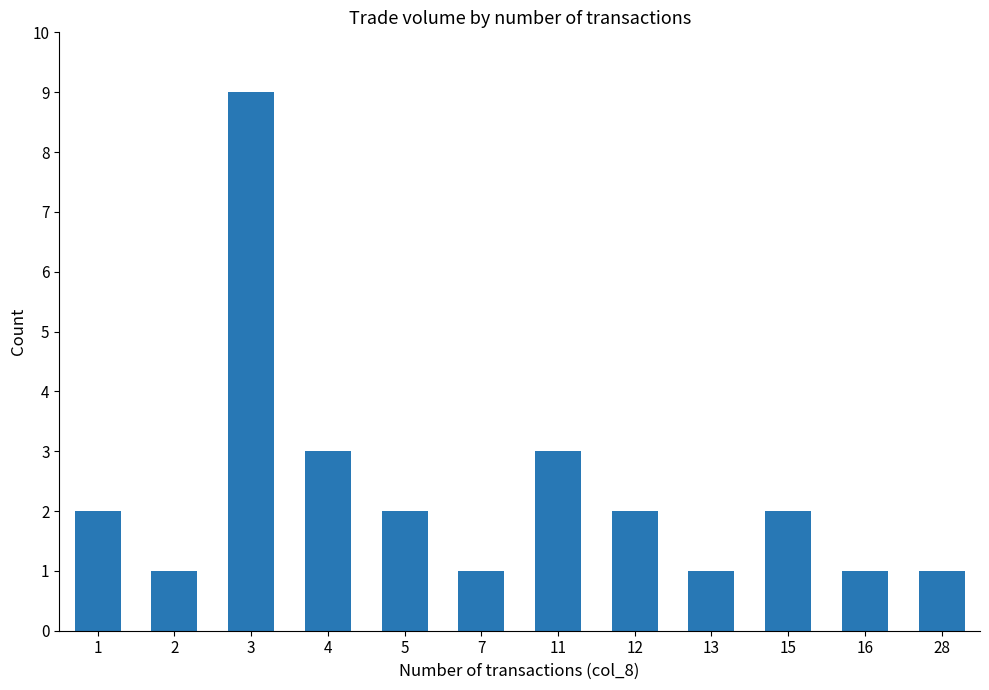

Approximately how many times larger is the value at 7 compared to 13?

1.0